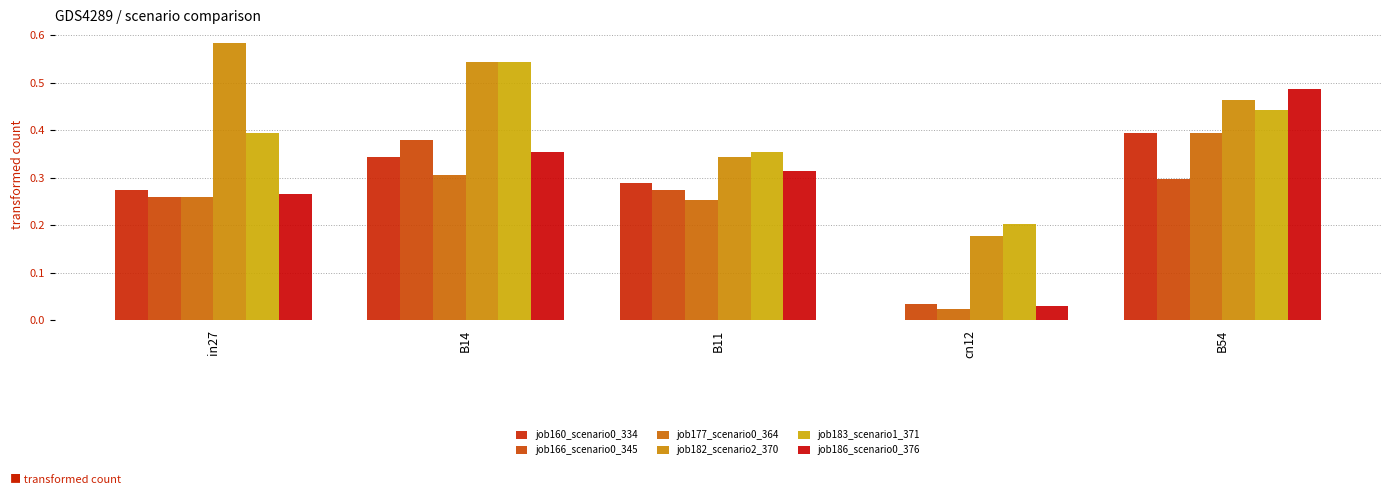

Count the number of data series in this chart.

6